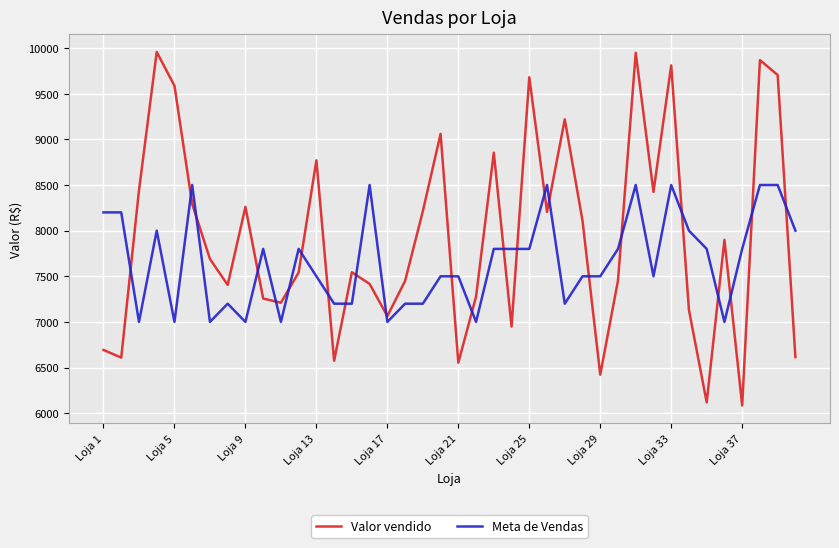

True or false: Meta de Vendas has more than 0 points higher than both neighbors.

True